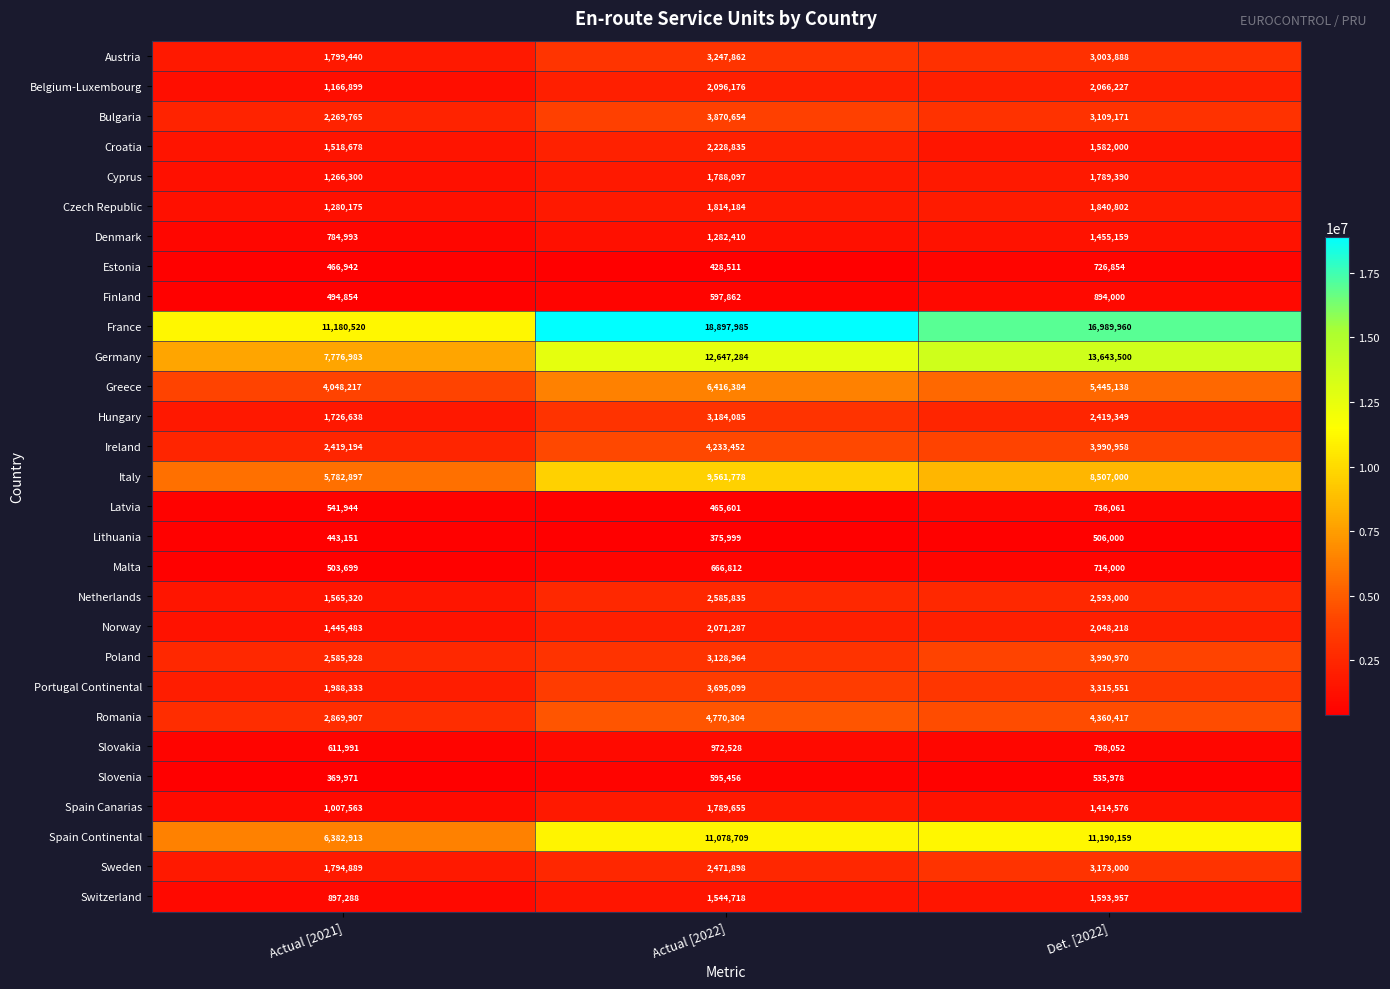

Which series has the largest range (max minus min)?

France